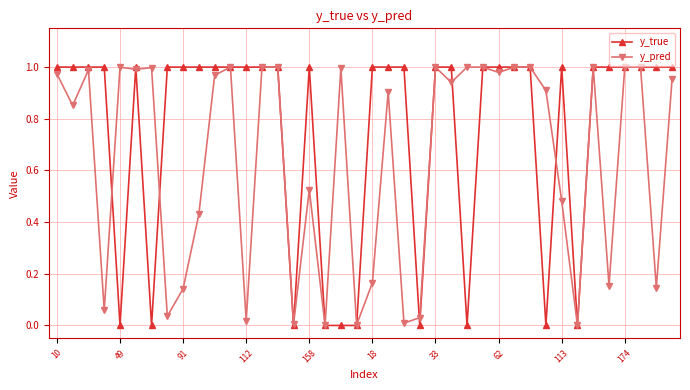

Which series has the largest total across all categories?

y_true